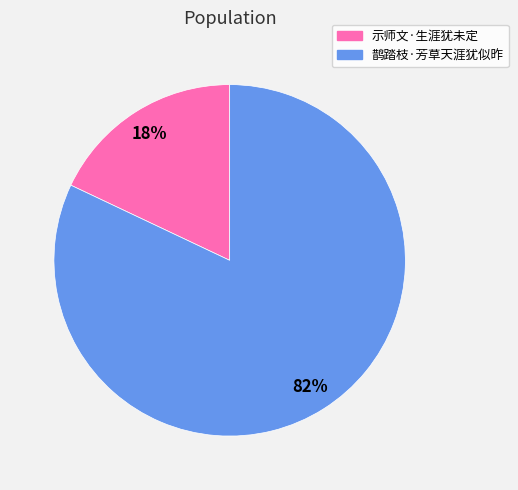

What percentage is the 示师文·生涯犹未定 slice, to the nearest percent?

18%